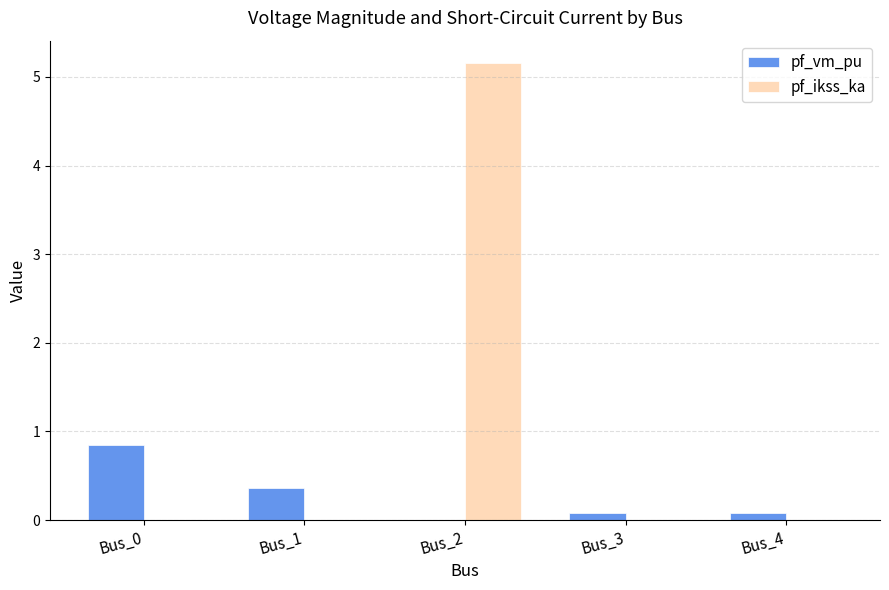

Count the number of categories in the chart.

5